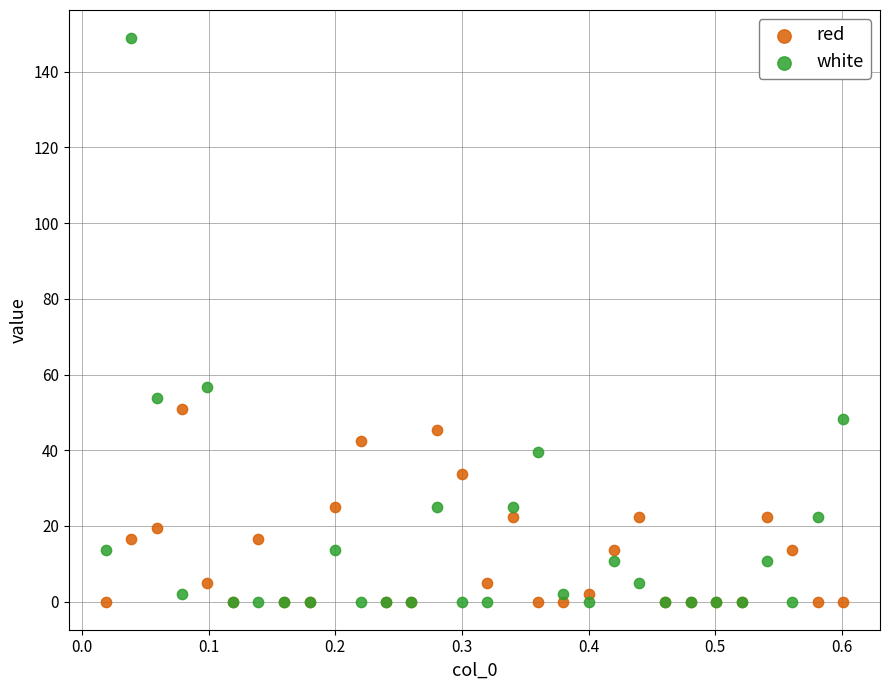

Which series reaches the maximum Y coordinate?

white